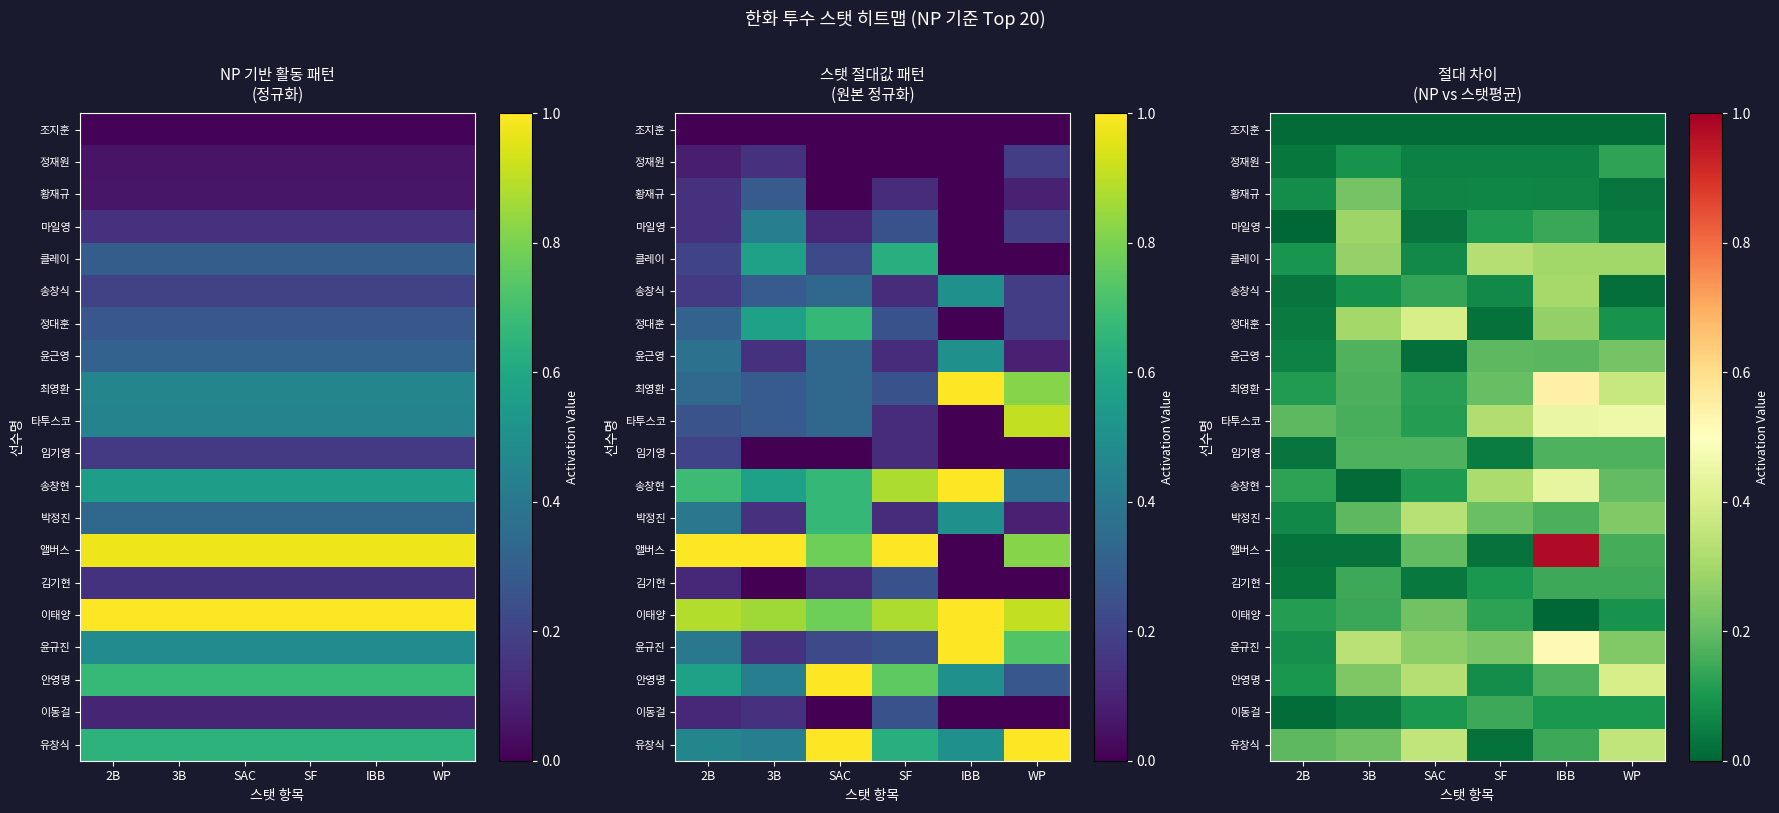

What is the maximum value for 송창식?

0.3